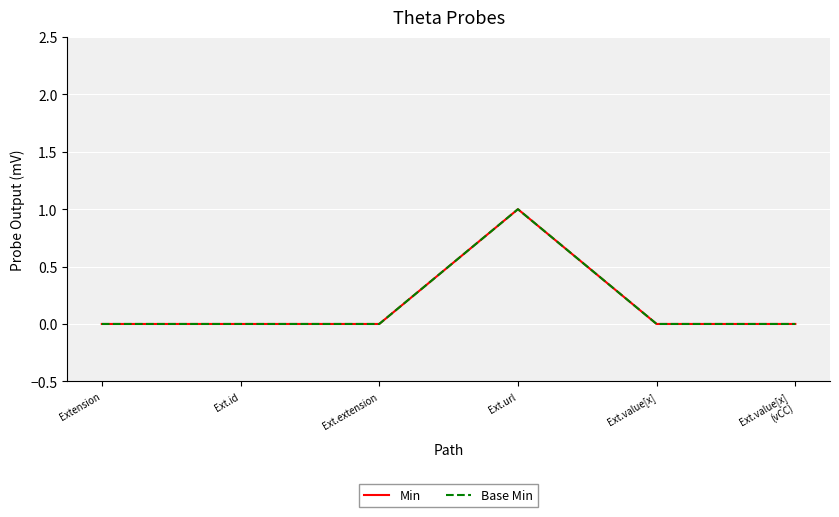

Does the chart display data point markers on the line(s)?

No